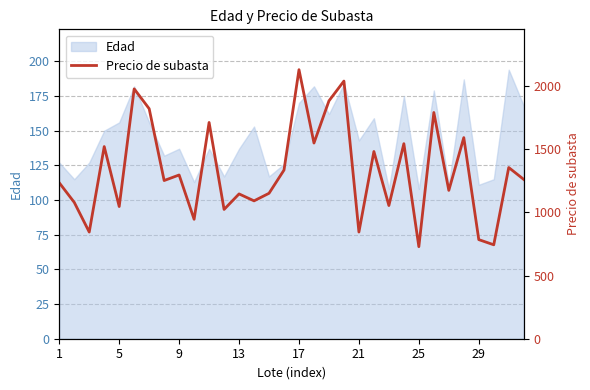

What is the highest value of the Edad series?

194